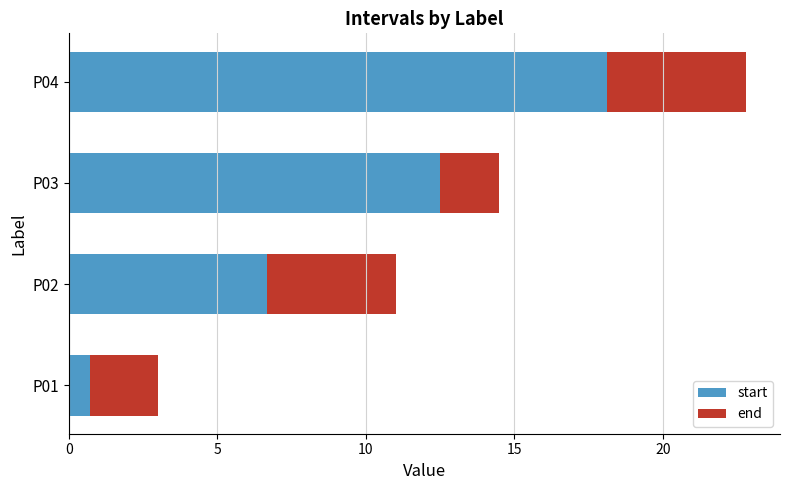

What is the sum of the start values at P02 and P01?

7.4